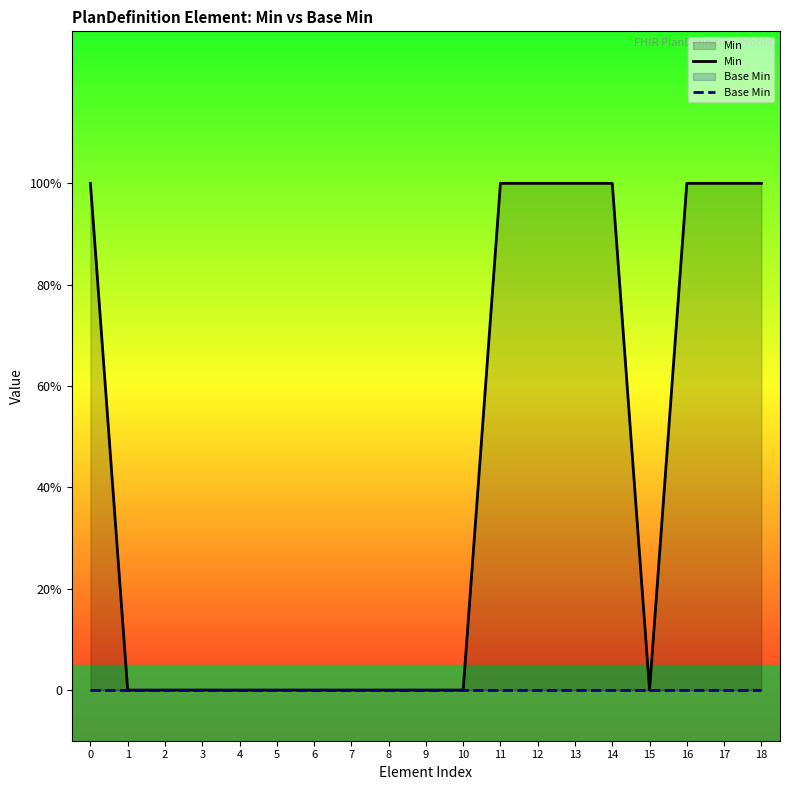

How many Min values are between 0 and 1?

19